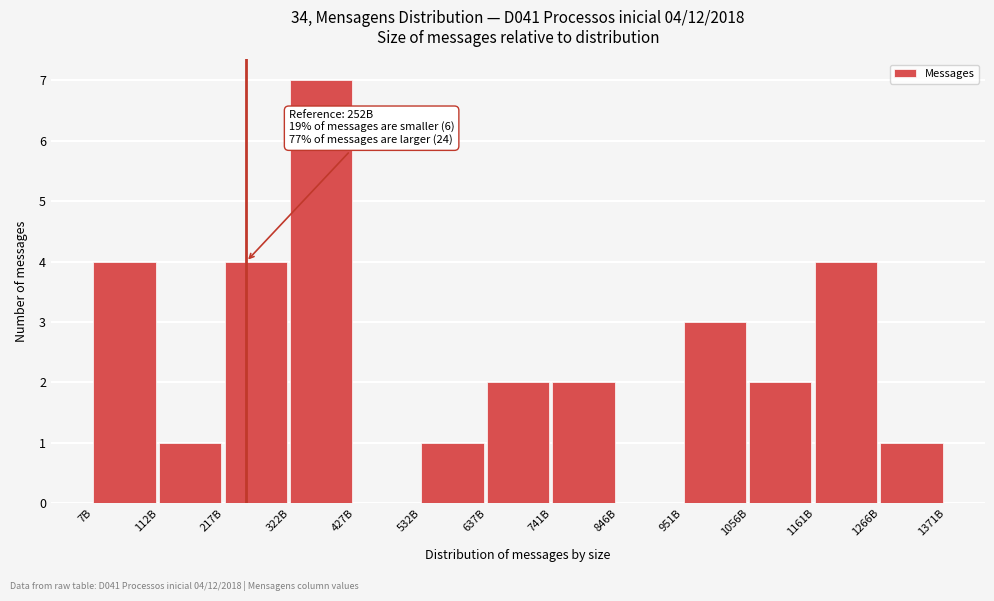

Reading left to right, transcribe all the data shown in this chart.

7B=4	112B=1	217B=4	322B=7	427B=0	532B=1	637B=2	741B=2	846B=0	951B=3	1056B=2	1161B=4	1266B=1